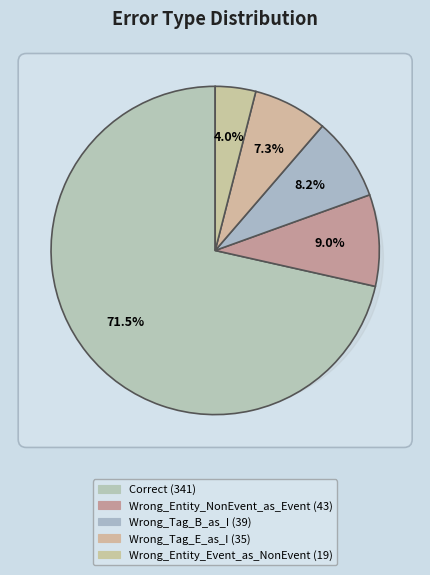

How many segments does this pie chart have?

5